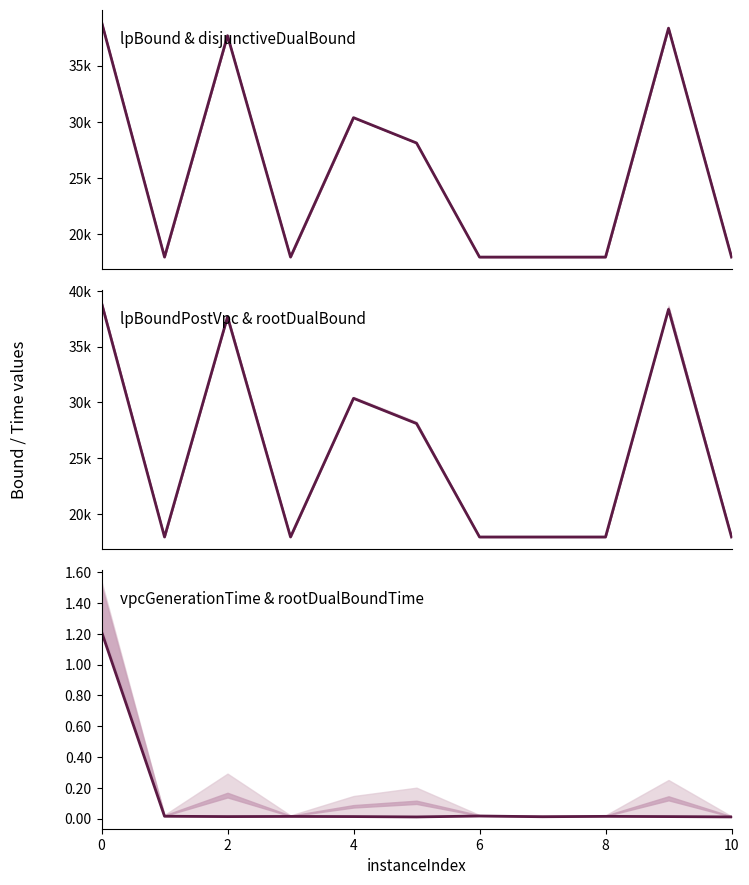

What are all the series names shown in the legend?

lpBound, lpBoundPostVpc, vpcGenerationTime